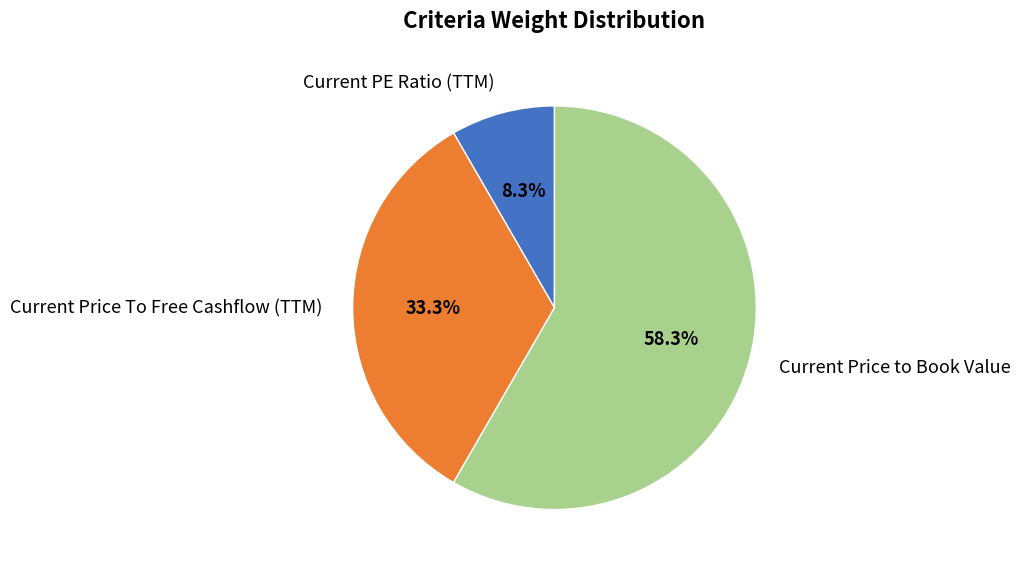

Does Current PE Ratio (TTM) represent more than half of the total?

No